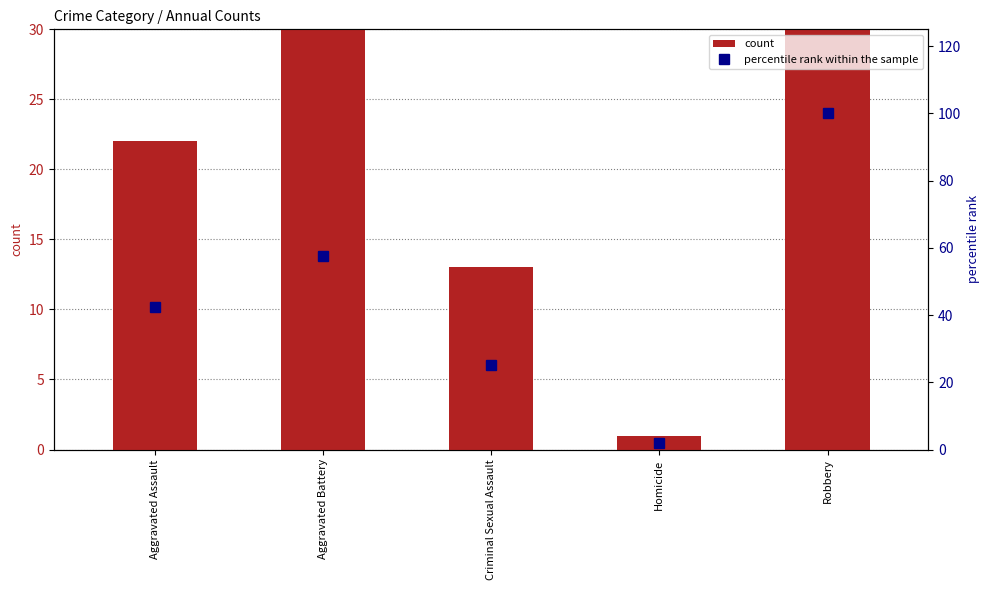

What position from the left is Aggravated Battery?

2